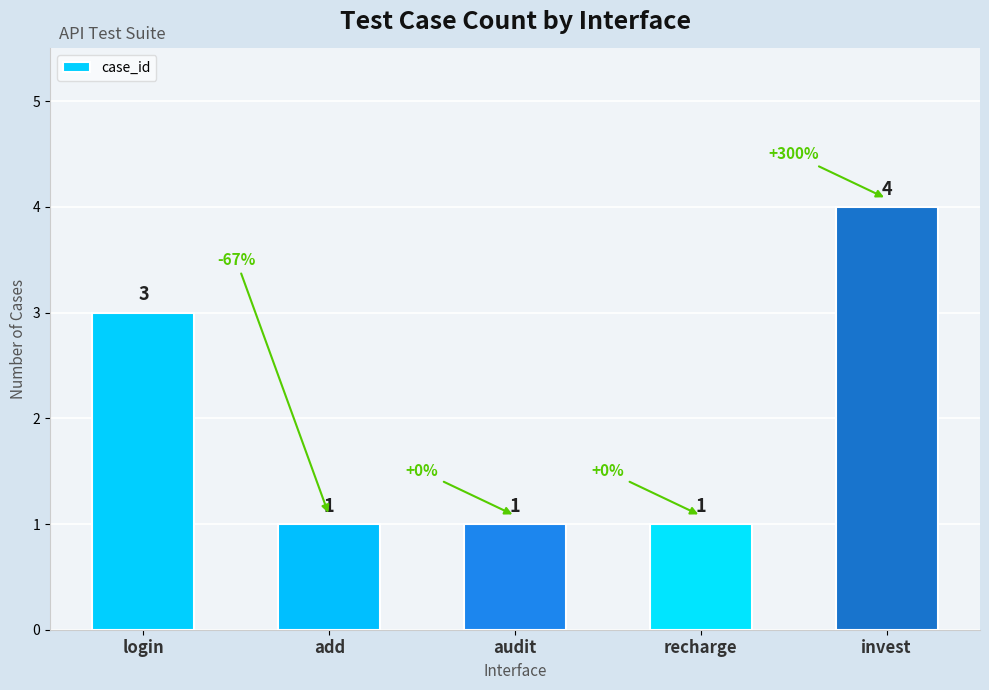

Does the chart contain stacked bars?

No